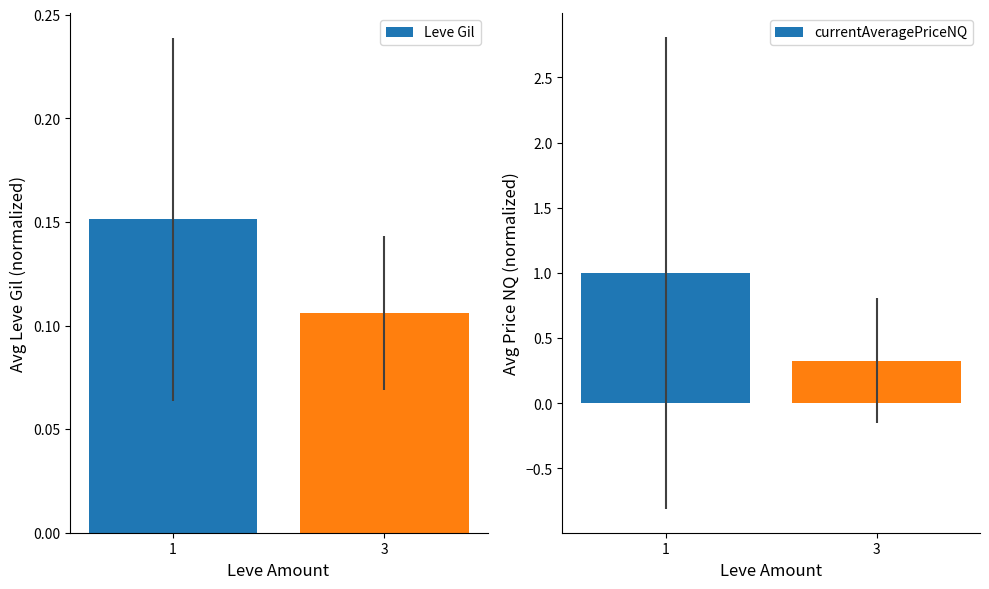

How many data points in currentAveragePriceNQ are less than 1?

1